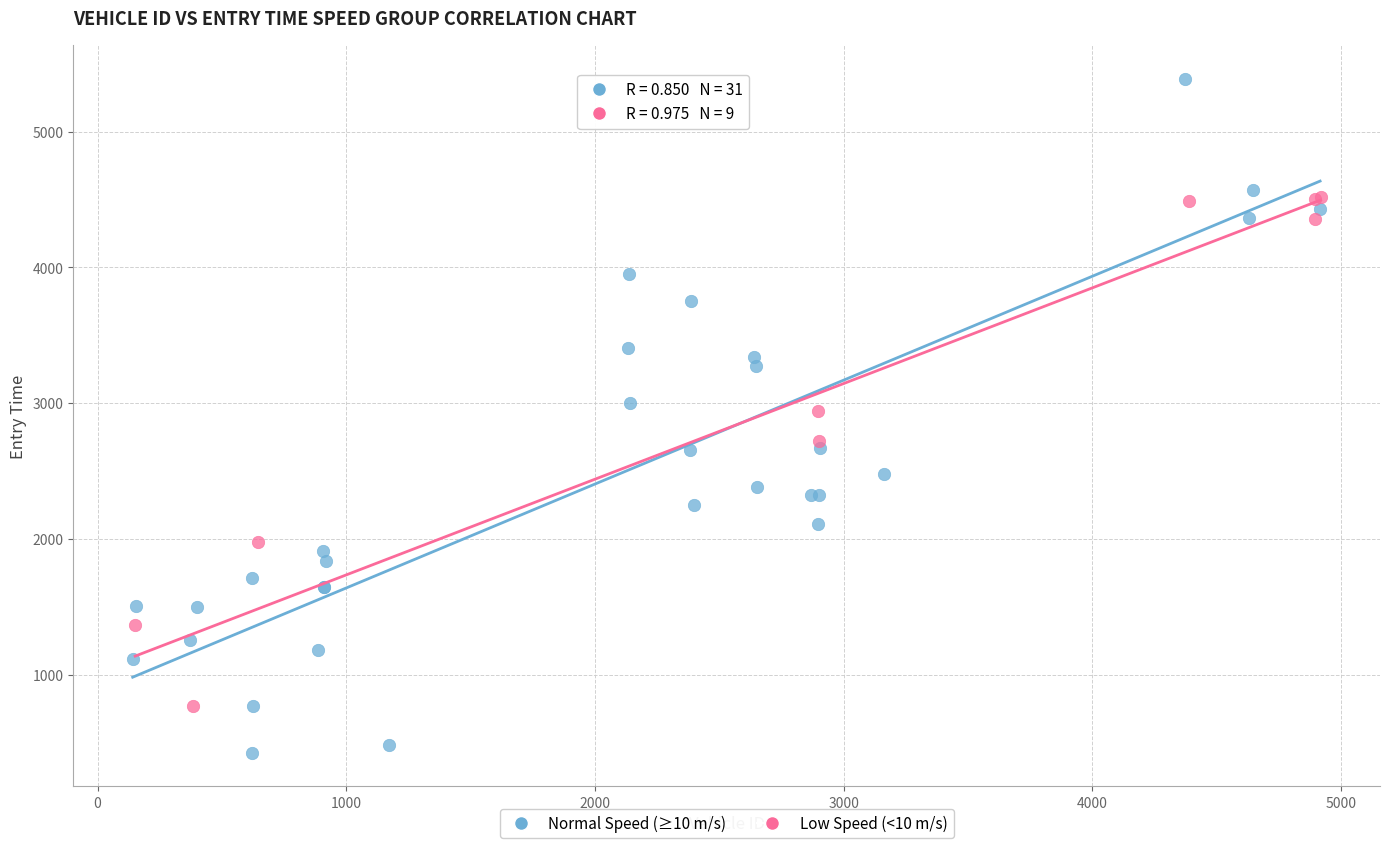

Which series contains the lowest Y value?

Normal Speed (≥10 m/s)